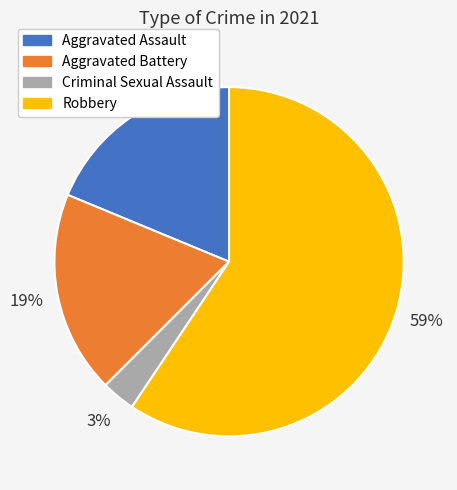

To the nearest percent, what is the difference between the largest and smallest slice percentages?

56%